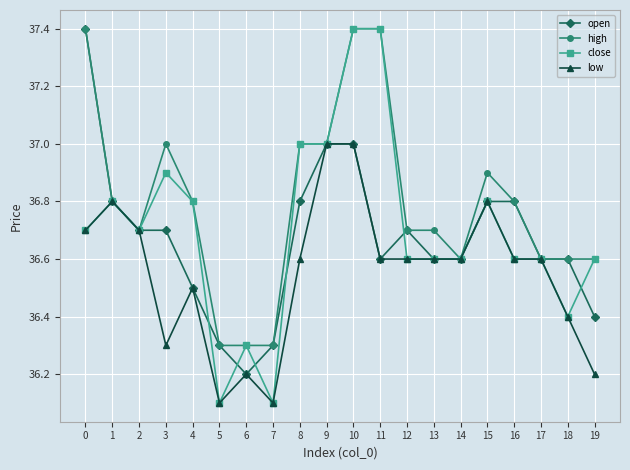

At which label is open closest to 36?

6